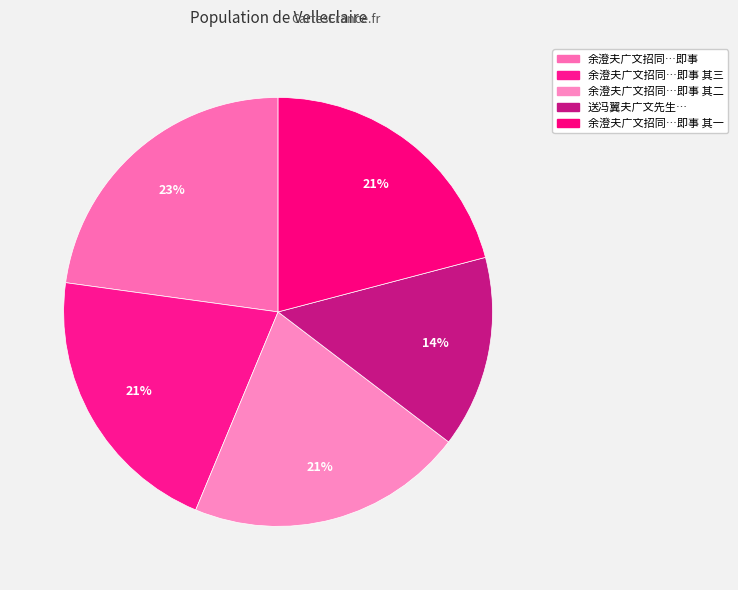

What is the largest slice in the pie chart?

余澄夫广文招同宋于廷蒋澹怀集饮偕游缪氏水西园即事